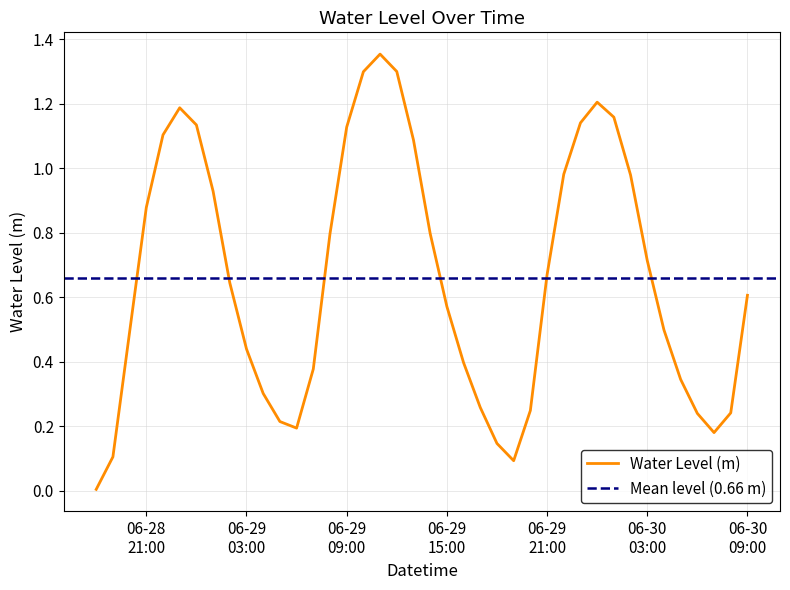

What is the difference between the maximum and minimum values?

1.3